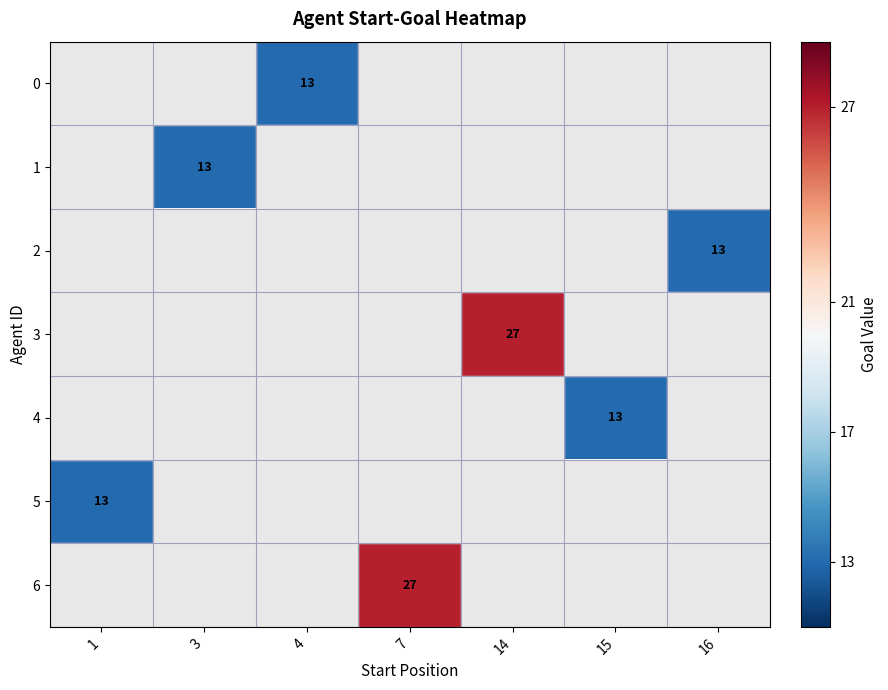

Between 1 and 16, which is larger?

16